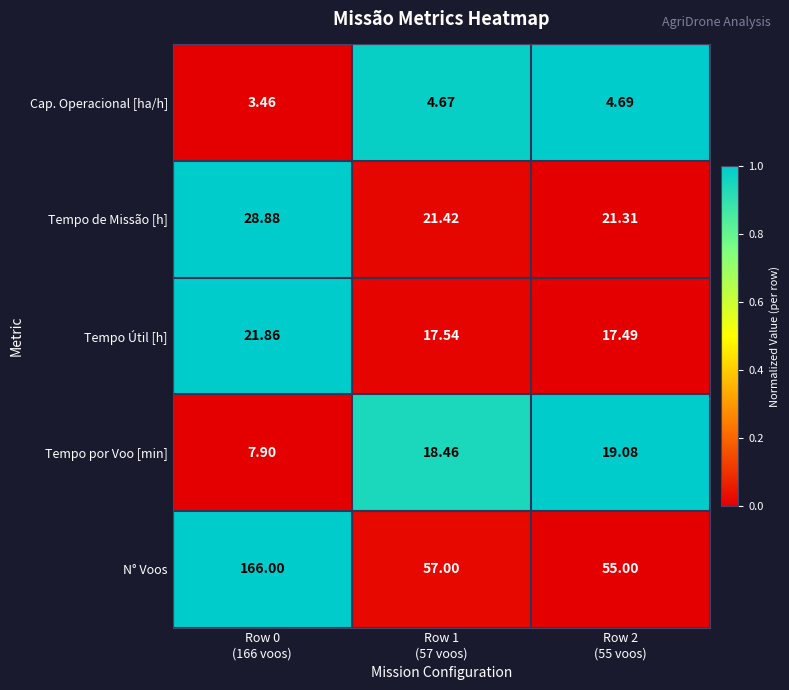

Rank the series by their maximum value, from lowest to highest.

Cap. Operacional [ha/h], Tempo por Voo [min], Tempo Útil [h], Tempo de Missão [h], N° Voos